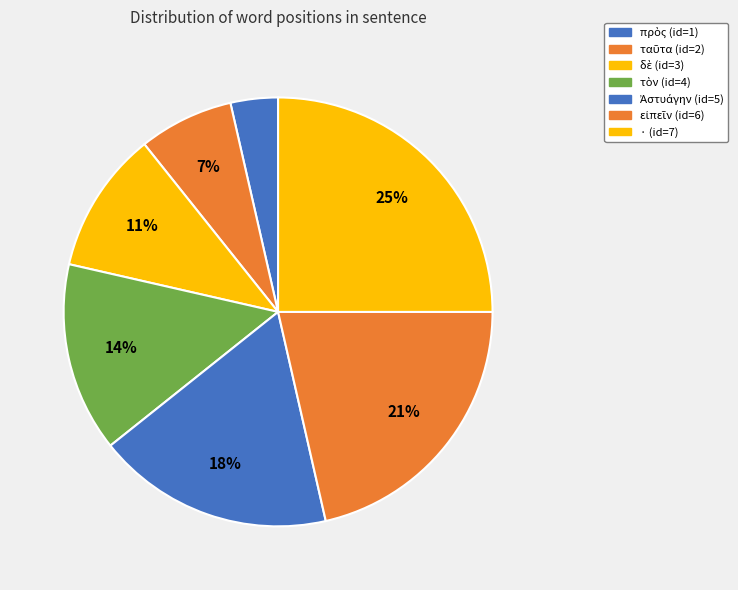

Is there a majority slice in this chart?

No